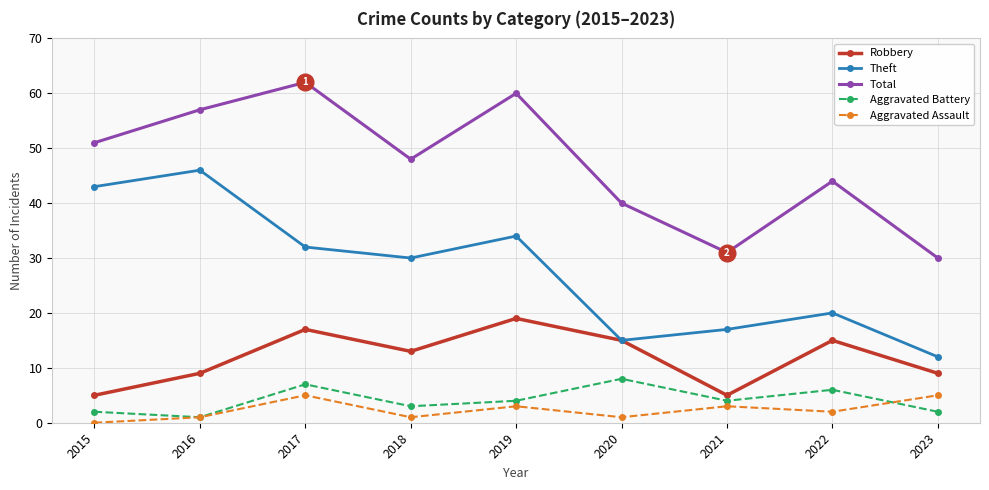

What is the sum of the Aggravated Battery values at 2019 and 2022?

10